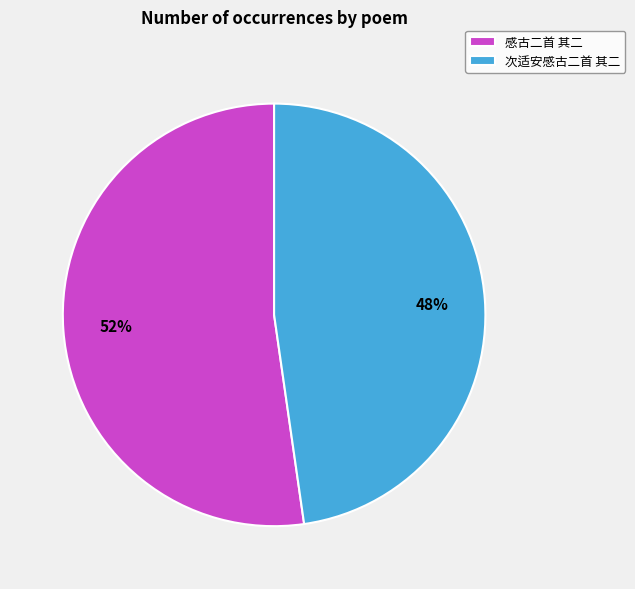

True or false: 感古二首 其二 accounts for 61% of the total.

False